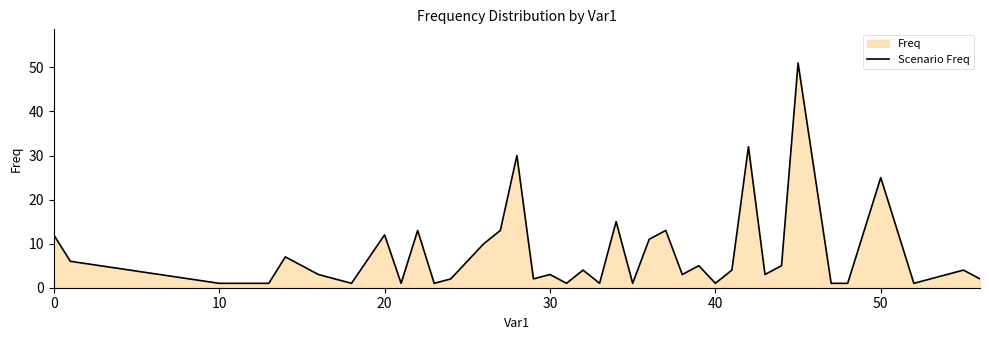

At which label is the value closest to 26?

50